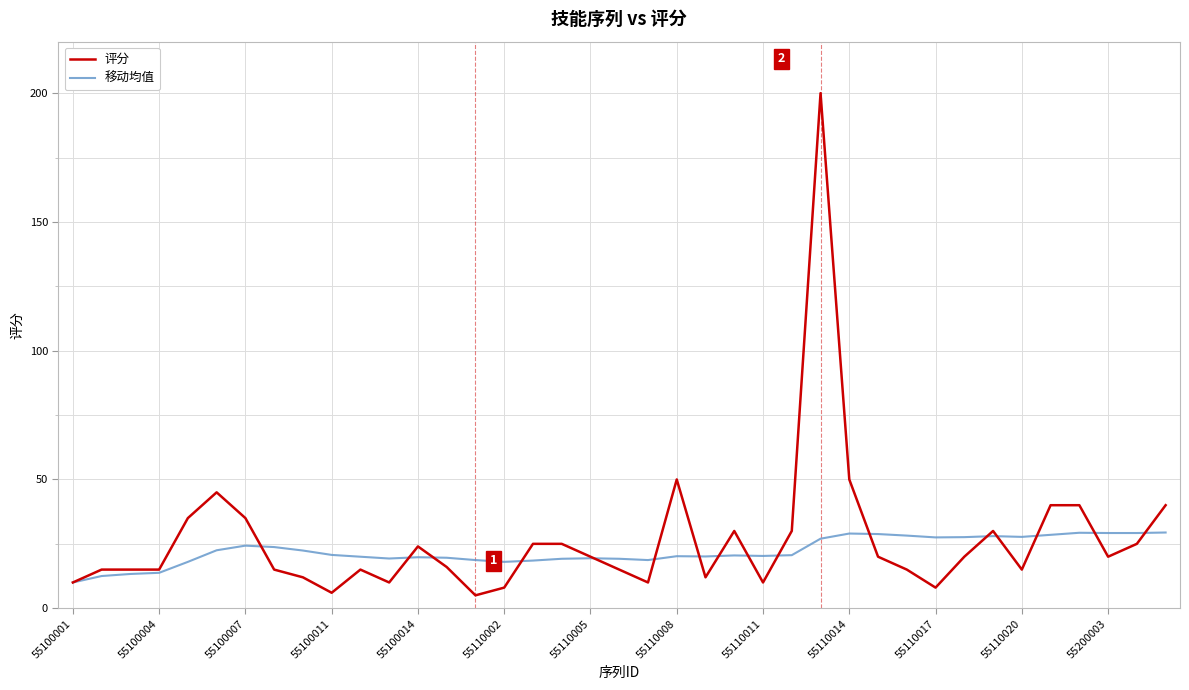

What is the smallest value displayed?

5.0